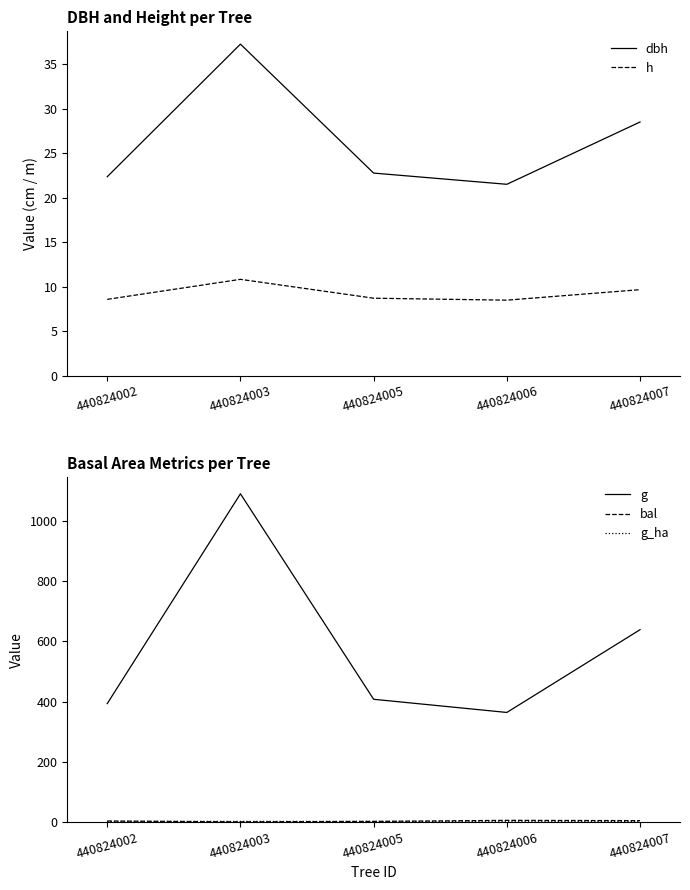

What is the total value across all series at 440824003?

1140.5